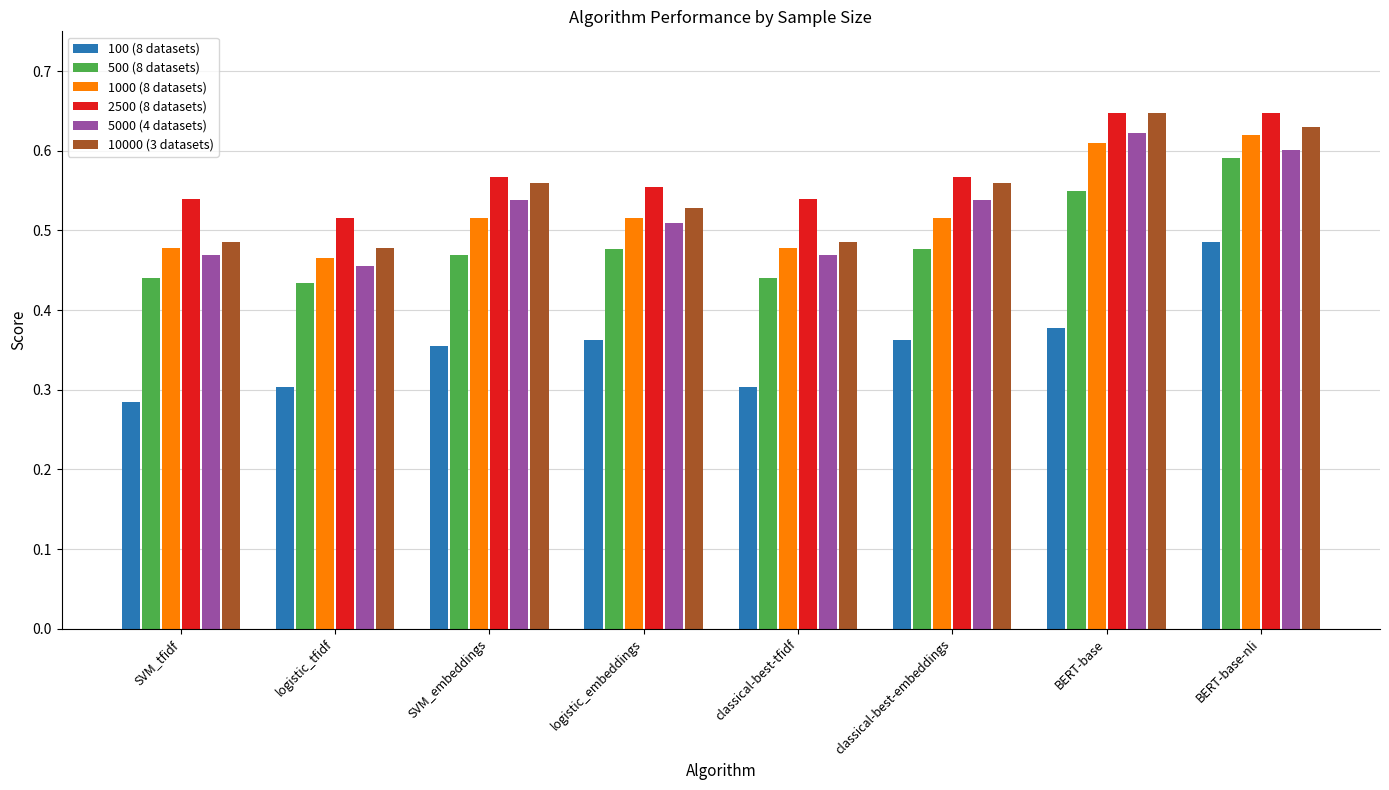

What is the label of the 2nd bar from the left?

logistic_tfidf